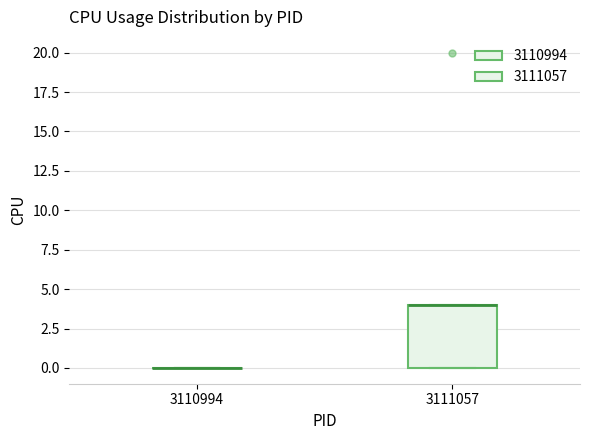

Where is the upper edge of the box at x = 3111057 on the y-axis? The values are not printed on the chart, so give them approximately, as read against the axis.

4